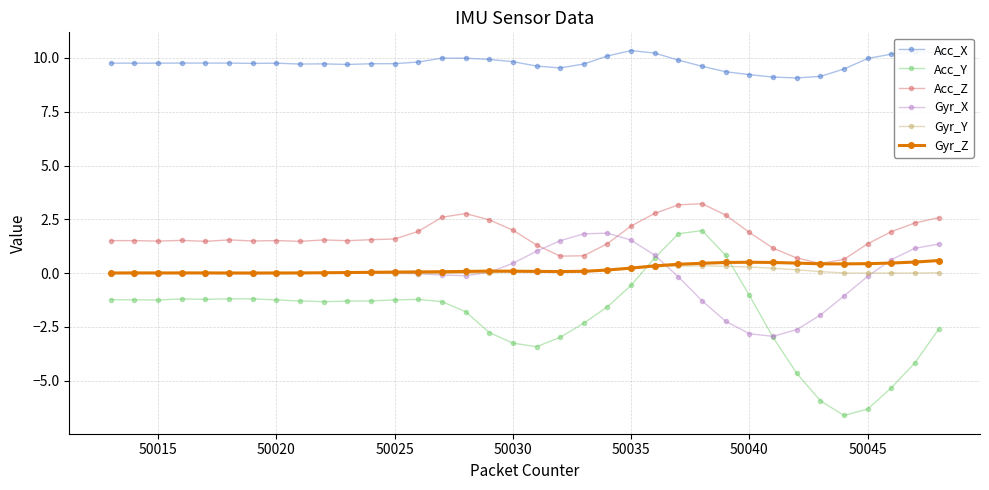

True or false: Acc_X and Gyr_X cross at least once.

False